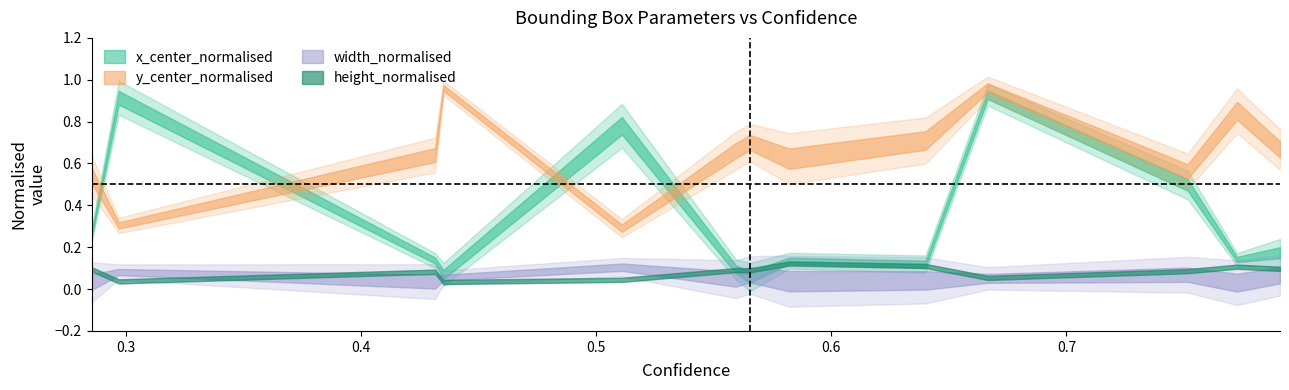

Which series has the largest range (max minus min)?

x_center_normalised